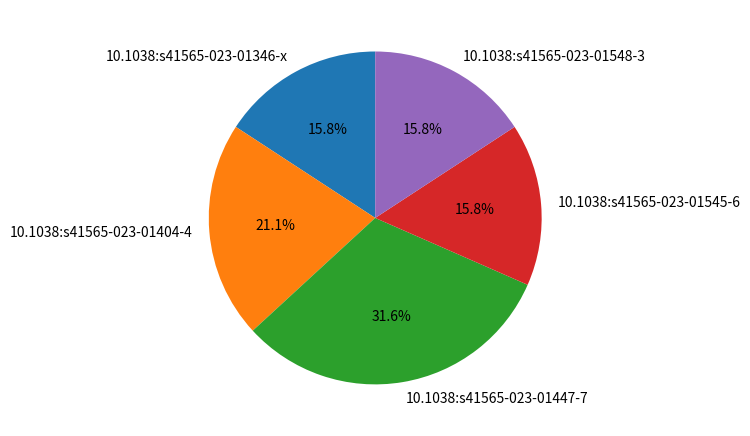

Is 10.1038:s41565-023-01447-7 the majority of the pie?

No